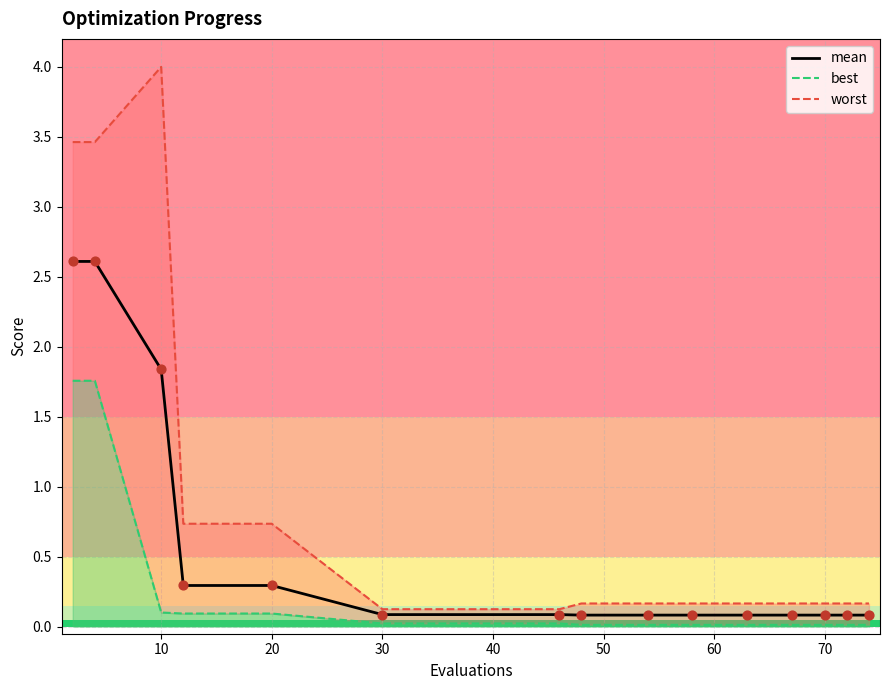

Which series has the largest Y range (max minus min)?

worst_line